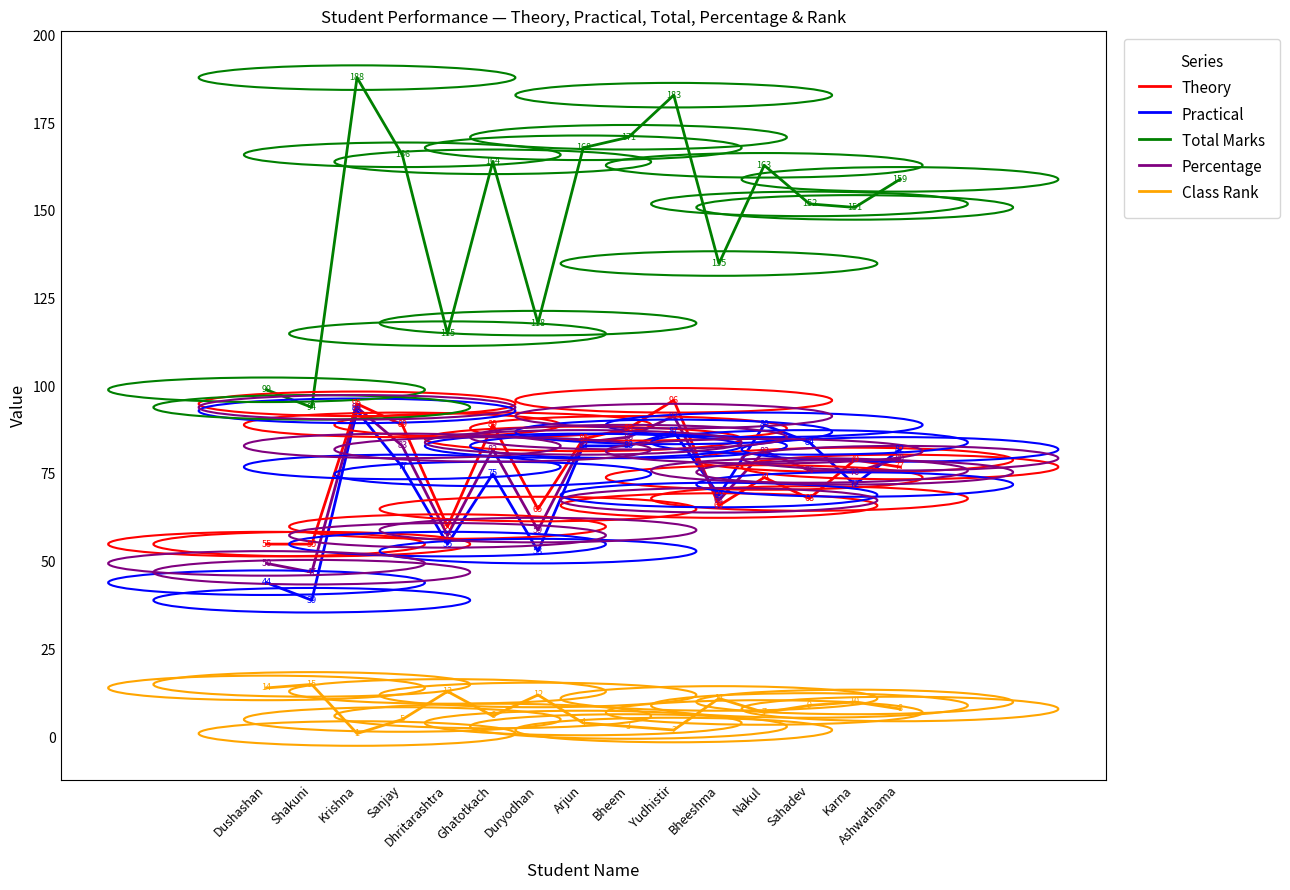

Which series ends up on top after the final intersection of Percentage and Practical?

Practical